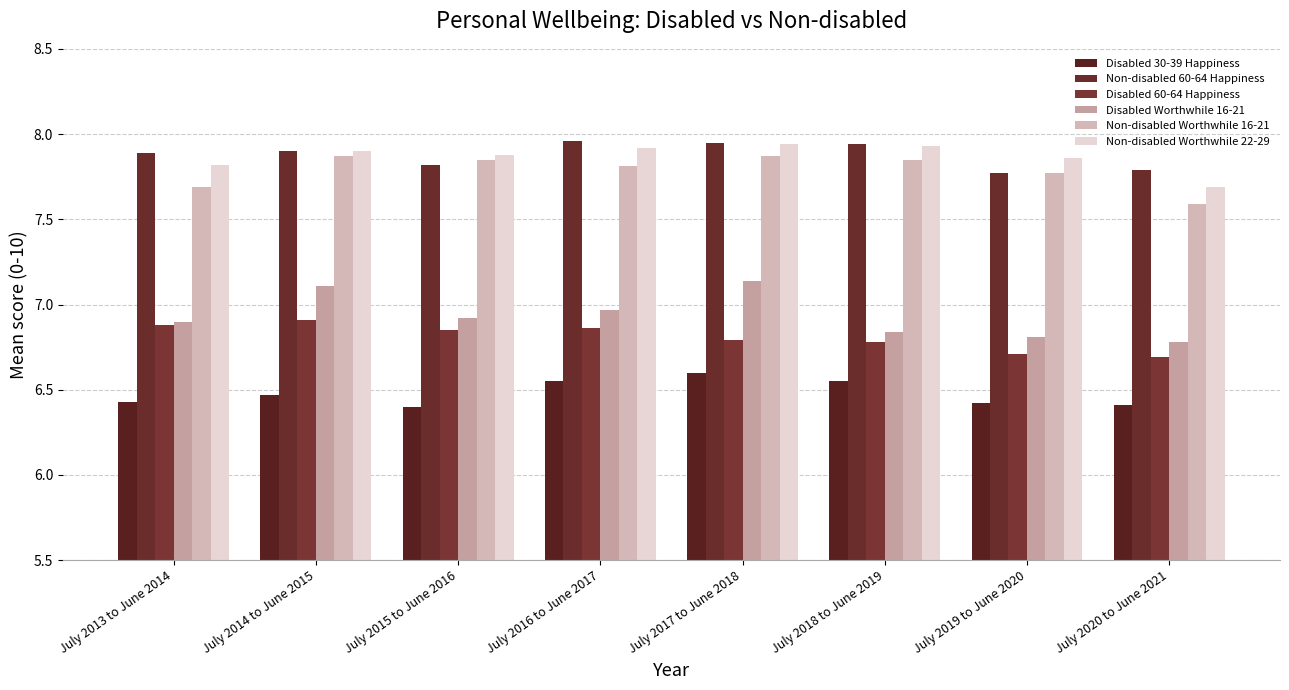

What is the difference between the highest and lowest values at July 2013 to June 2014?

1.5